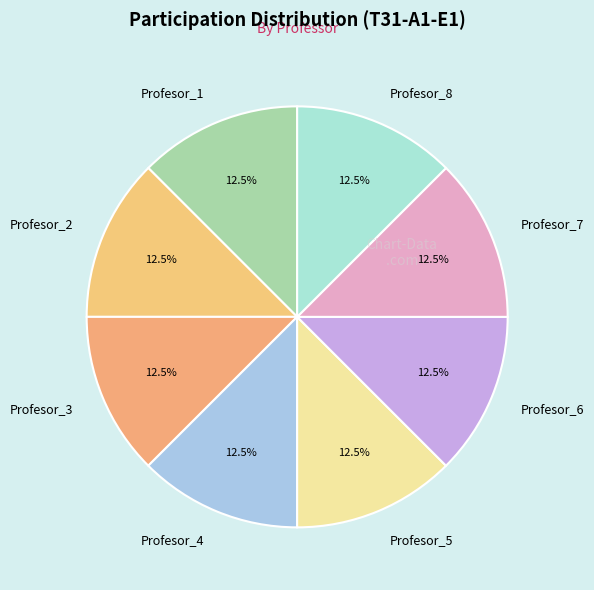

What percentage do Profesor_1 and Profesor_6 together represent?

25.0%